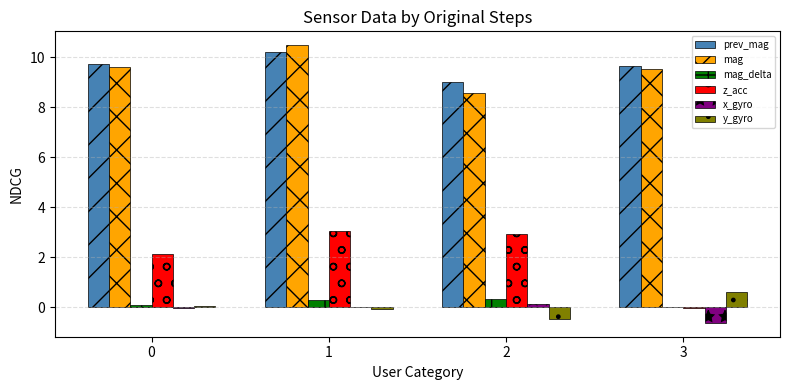

Is the value of z_acc at 2 greater than the value of x_gyro at 3?

Yes